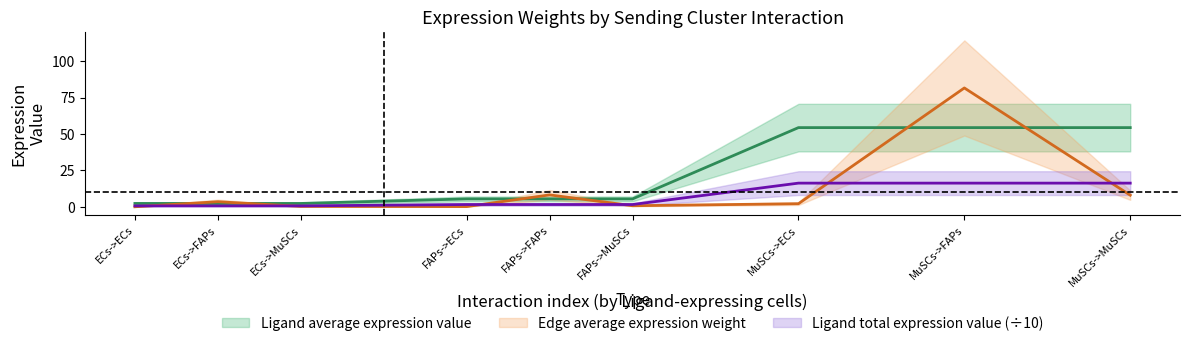

How many categories are shown in the chart?

9